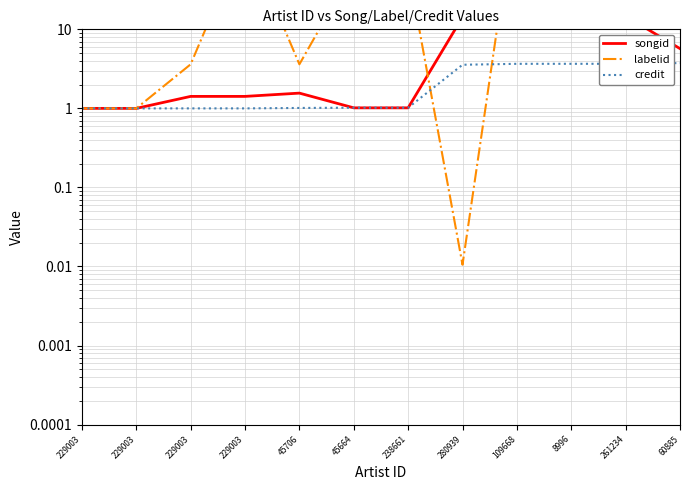

What is the difference between the labelid values at 238661 and 229003?

57.8